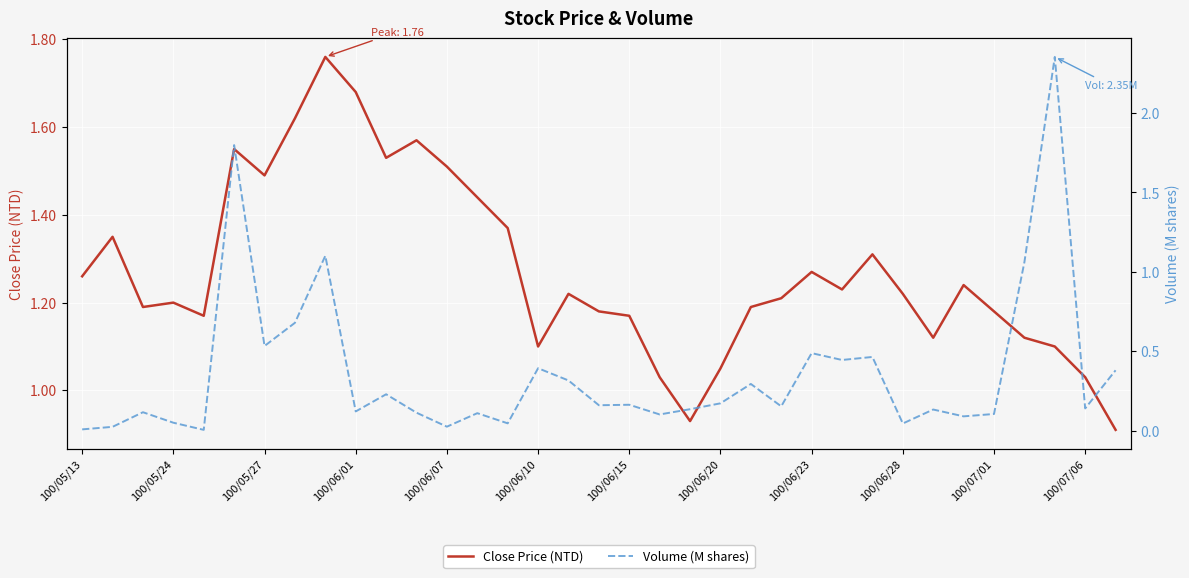

True or false: Close Price (NTD) and Volume (M shares) cross at least once.

True